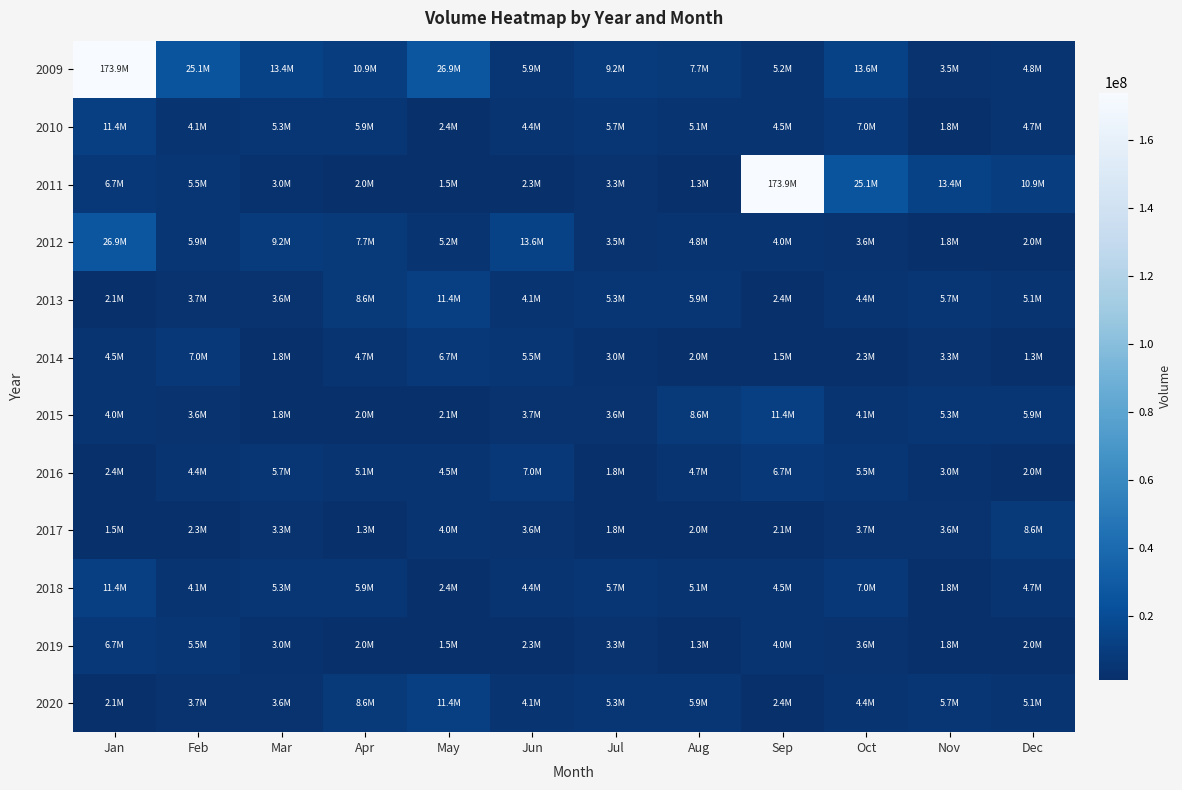

What is the difference between the highest and lowest values at Aug?

7371699